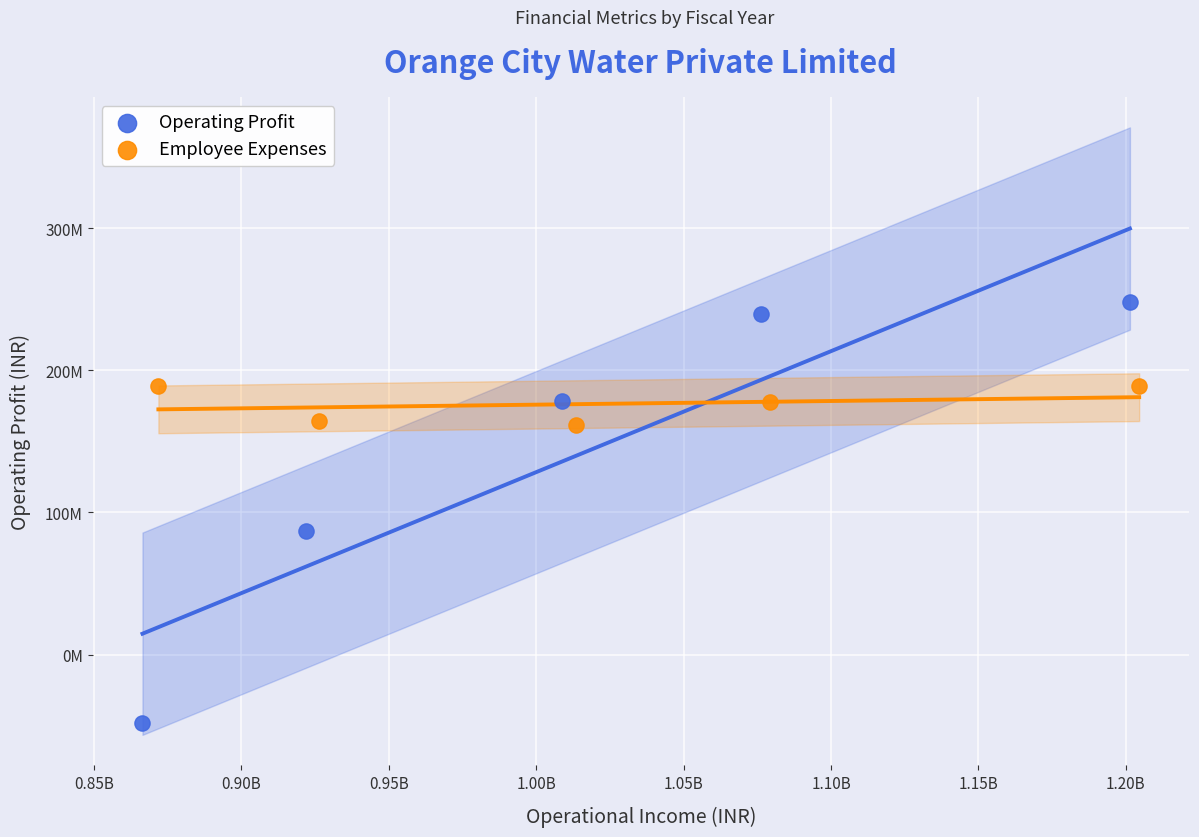

Which series reaches the minimum Y coordinate?

Operating Profit